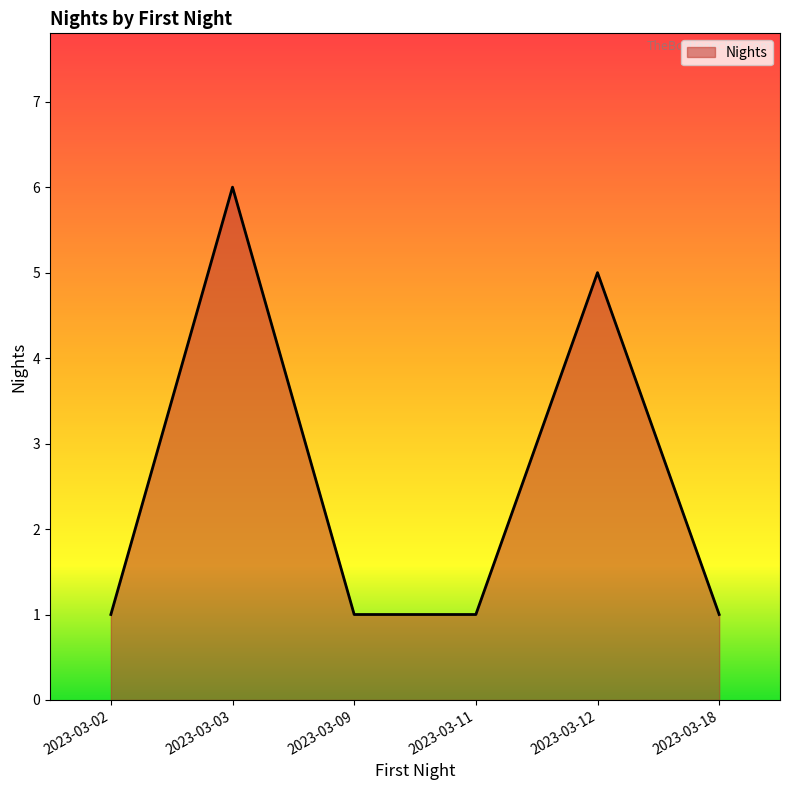

Reading left to right, what are all the values shown in this chart?

1	6	1	1	5	1